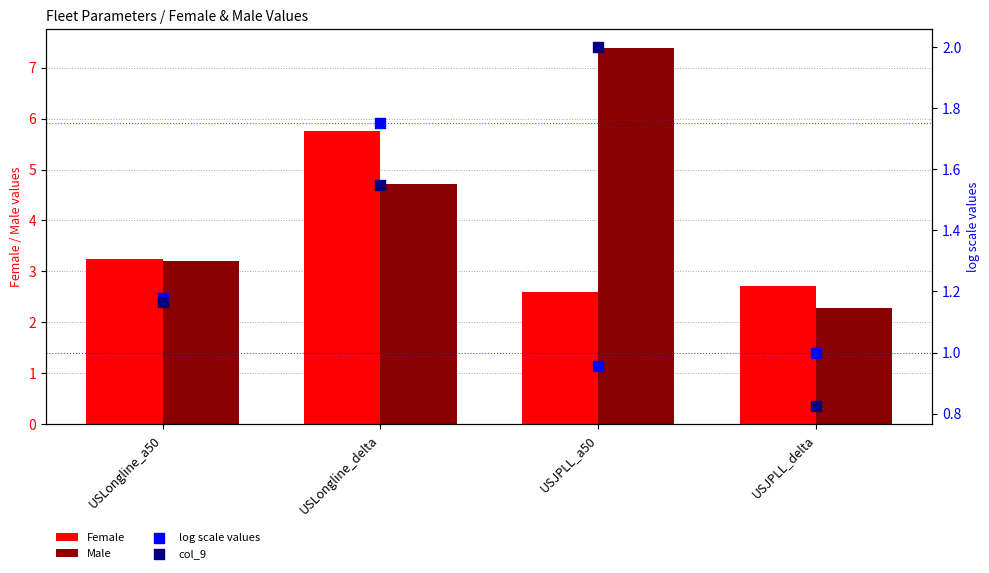

At how many categories does at least one series exceed 4?

2